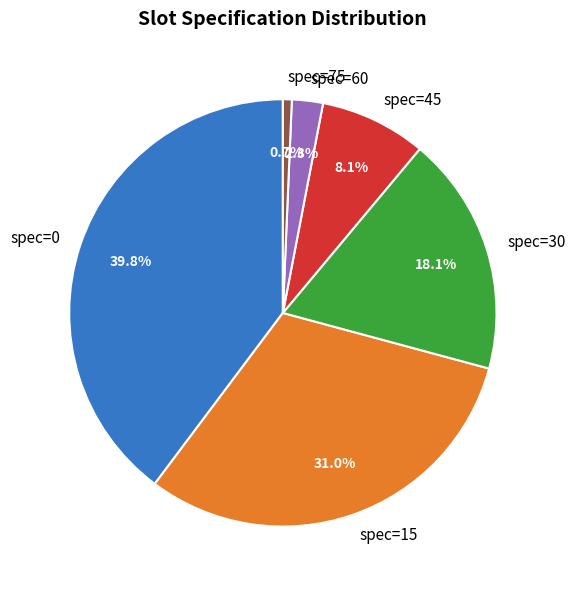

Is spec=30 the majority of the pie?

No